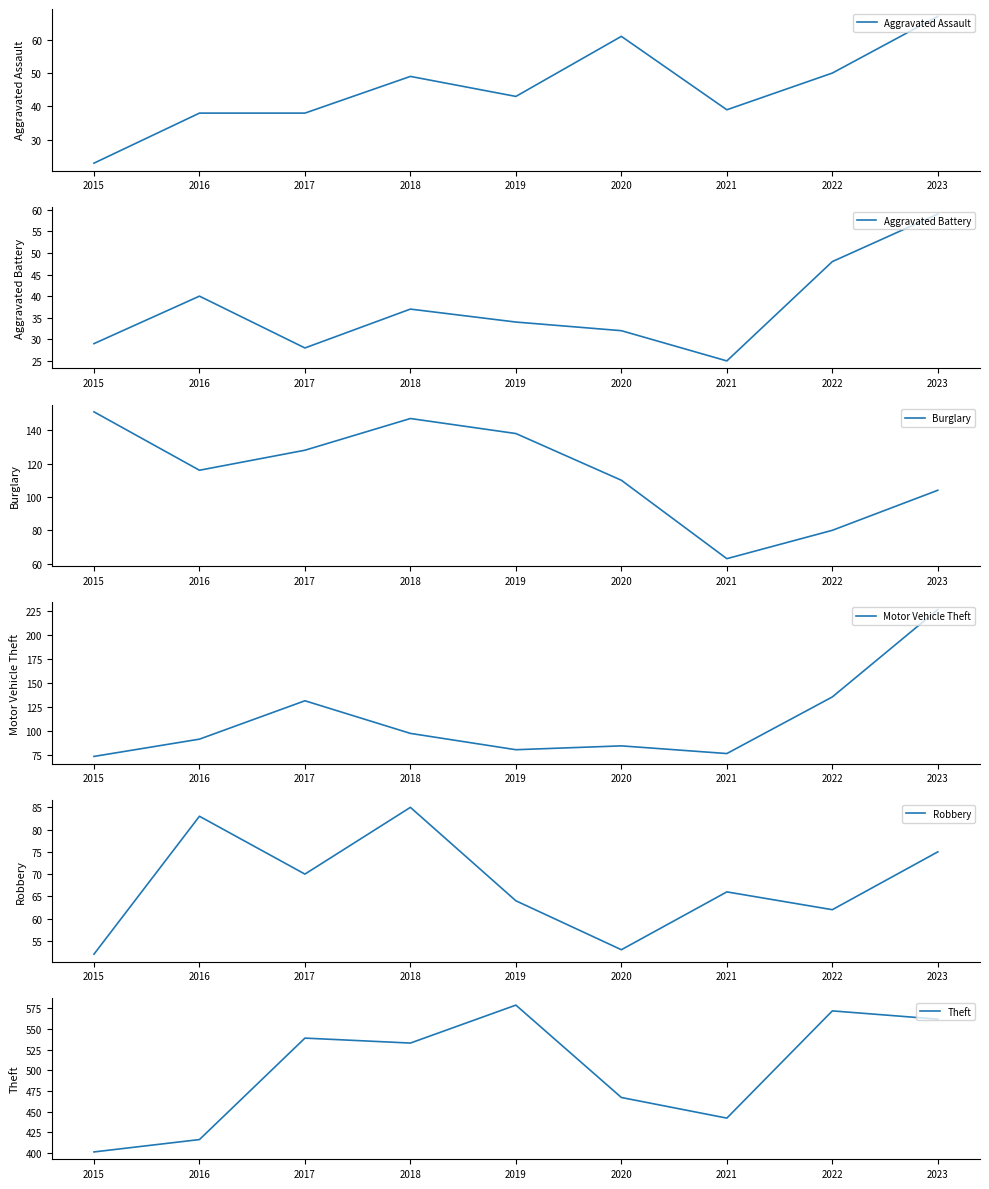

How many categories are shown in the chart?

9